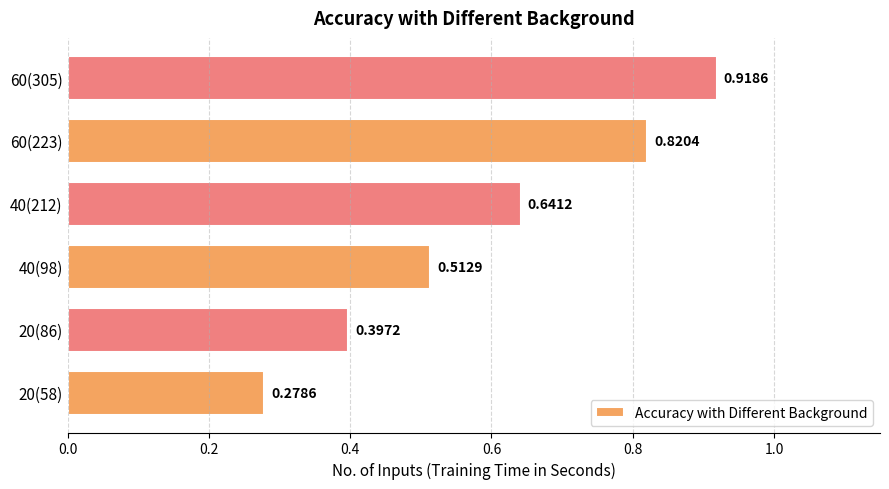

Which has a higher value, 40(98) or 60(223)?

60(223)